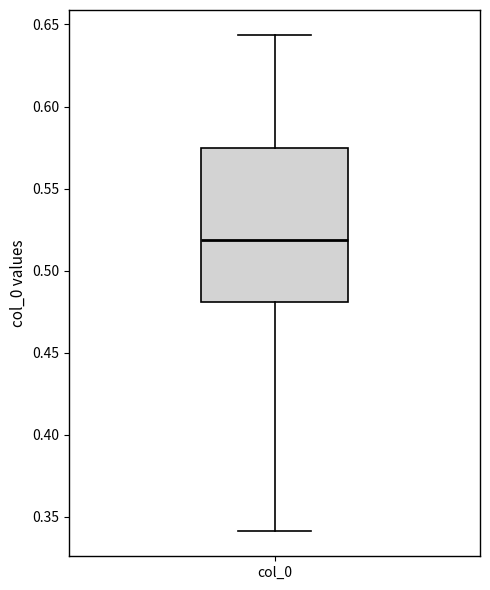

Where does the median line of the box for col_0 sit on the y-axis? The values are not printed on the chart, so give them approximately, as read against the axis.

0.520